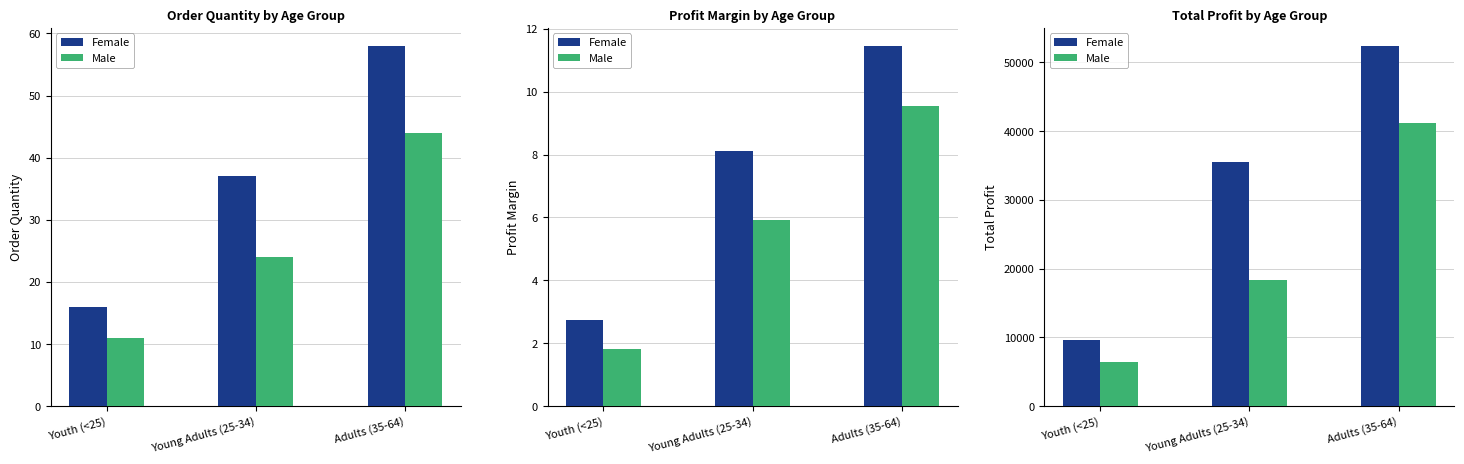

List the series in order of their peak value, highest first.

Female, Male